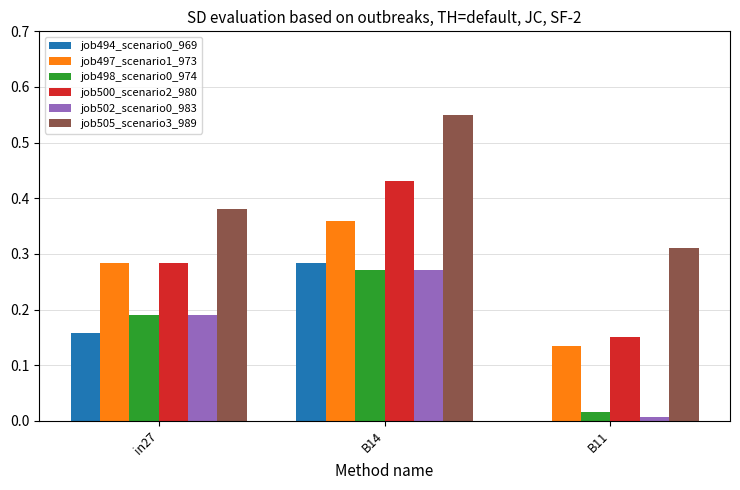

Does the chart contain stacked bars?

No